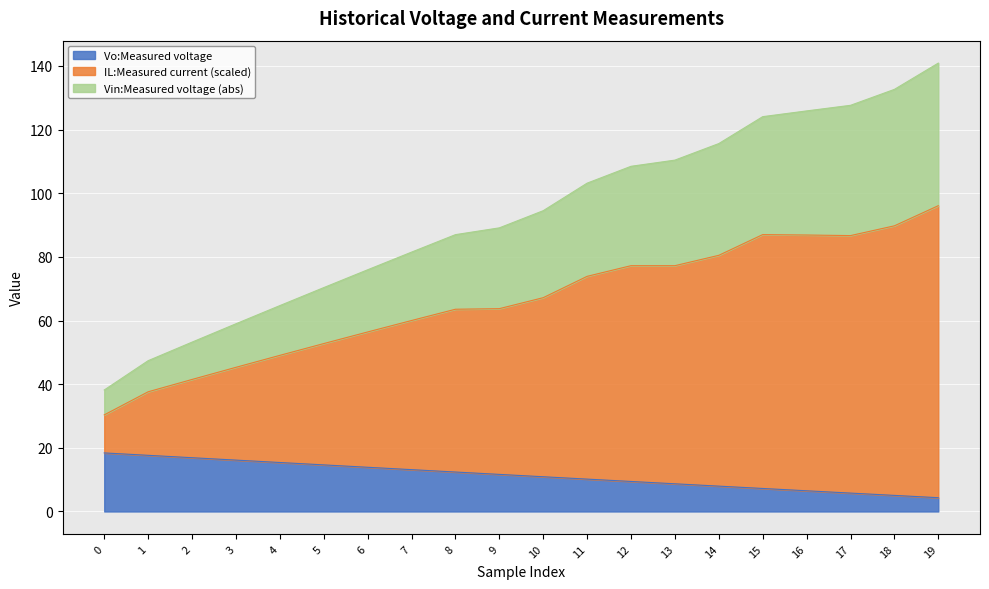

Reading left to right, what are all the values shown in this chart?

Vo:Measured voltage: 18.4	17.6	16.9	16.1	15.4	14.6	13.9	13.1	12.4	11.7	10.9	10.2	9.4	8.7	8.0	7.2	6.5	5.8	5.1	4.3
IL:Measured current: 30.4	37.6	41.5	45.3	49.1	52.8	56.4	60.0	63.5	63.7	67.2	73.9	77.2	77.2	80.5	87.0	86.9	86.7	89.8	96.1
Vin:Measured voltage: 38.2	47.4	53.2	59.0	64.7	70.3	75.9	81.5	87.0	89.1	94.5	103.2	108.5	110.4	115.6	124.1	125.9	127.6	132.6	140.9